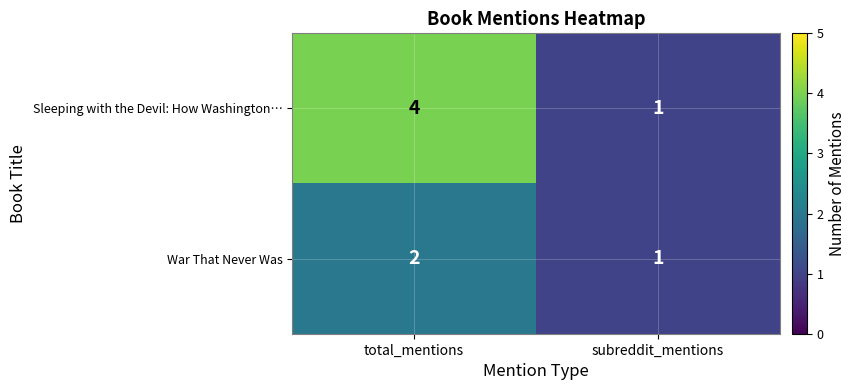

Reading right to left, extract all data points from this chart.

Sleeping with the Devil: How Washington…: subreddit_mentions=1	total_mentions=4
War That Never Was: subreddit_mentions=1	total_mentions=2